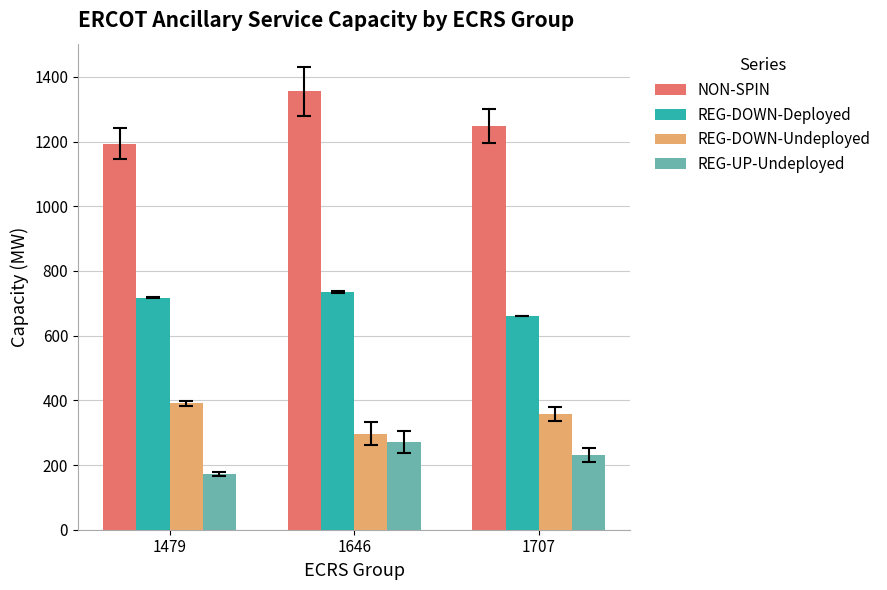

Reading left to right, what are all the values shown in this chart?

NON-SPIN: 1194.0	1354.9	1248.3
REG-DOWN-Deployed: 717.0	734.3	660.0
REG-DOWN-Undeployed: 391.0	297.3	357.7
REG-UP-Undeployed: 172.0	271.5	231.3